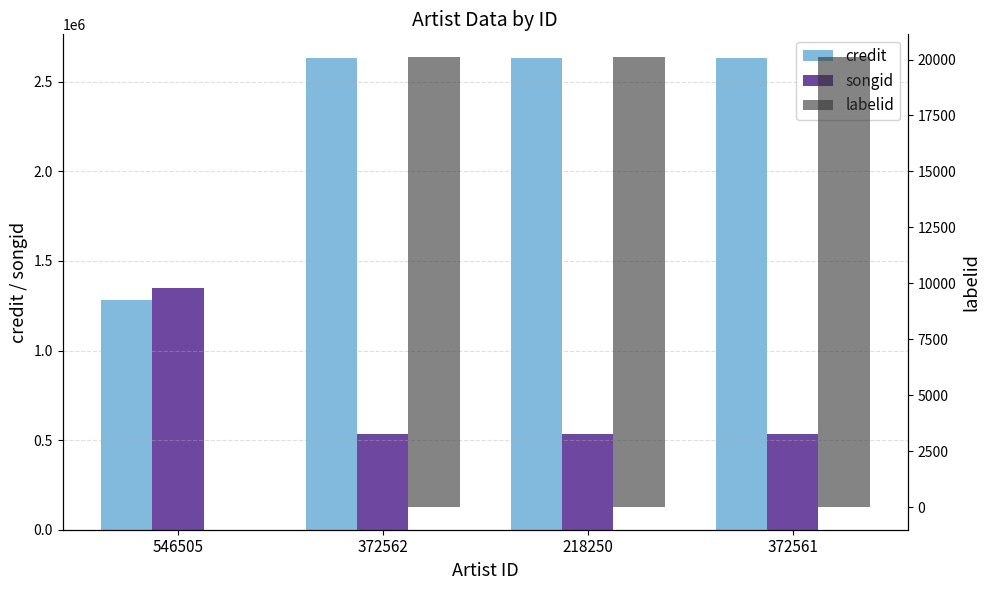

What is the spread (max minus min) of values at 218250?

2613063